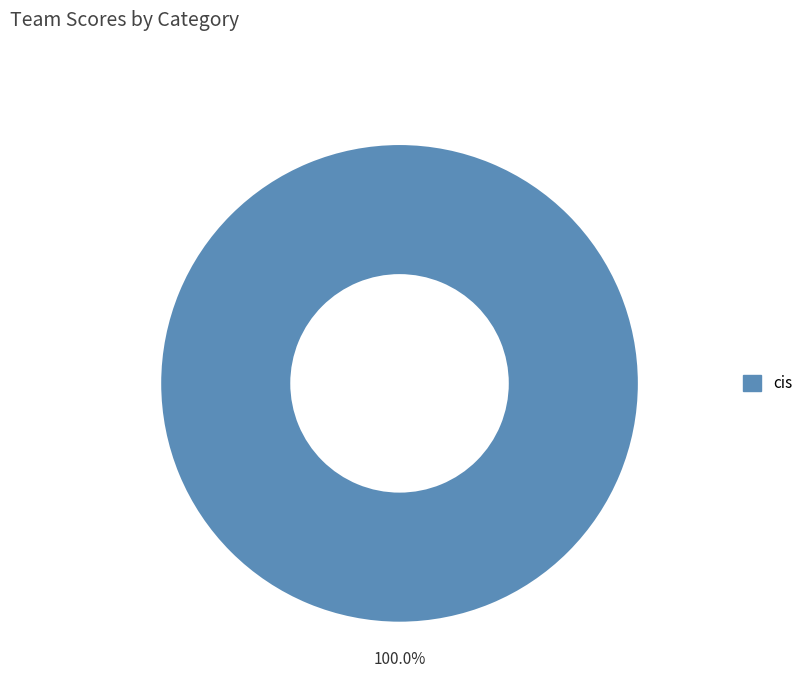

Does any single category account for the majority?

Yes